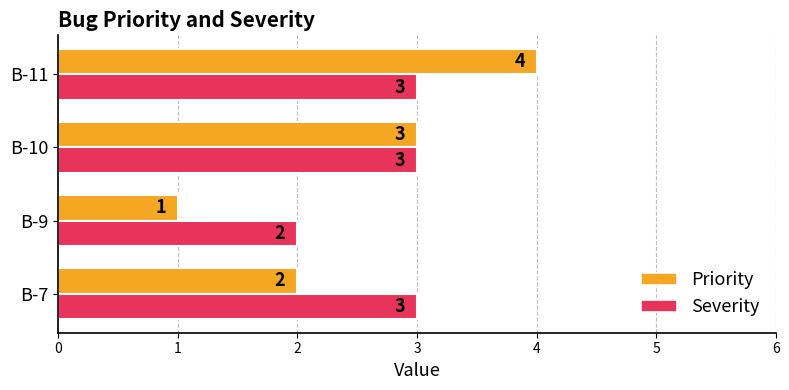

Where is Priority nearest to the value 2?

B-7